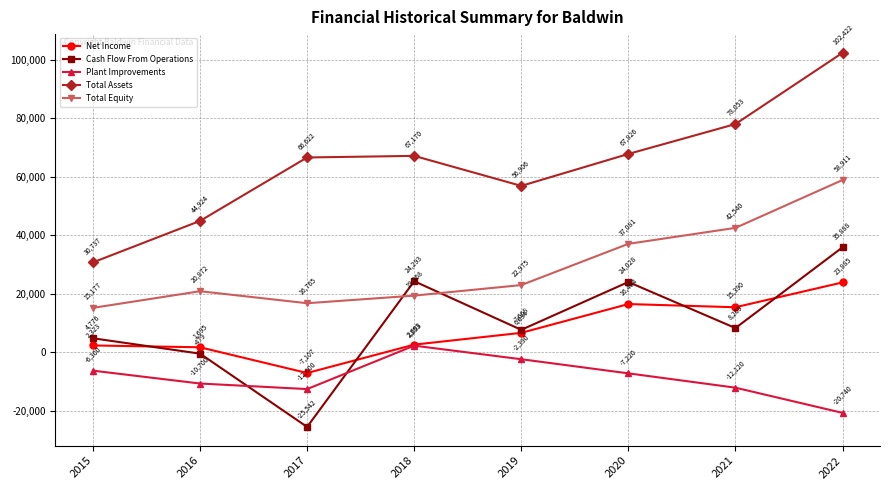

Does the chart have visible grid lines?

Yes